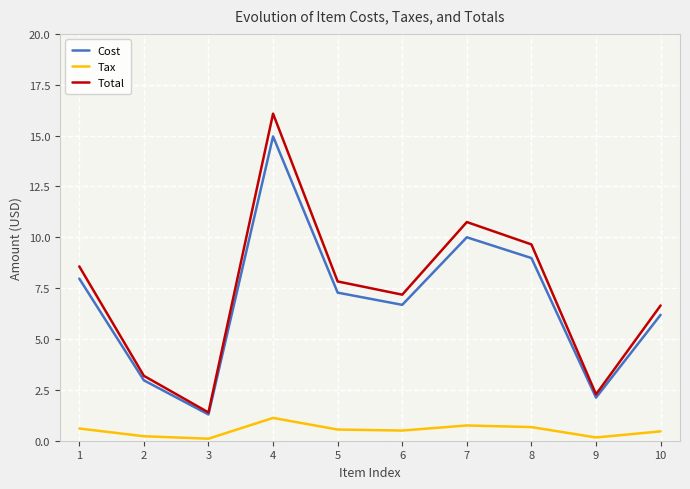

How many distinct data groups are displayed?

3